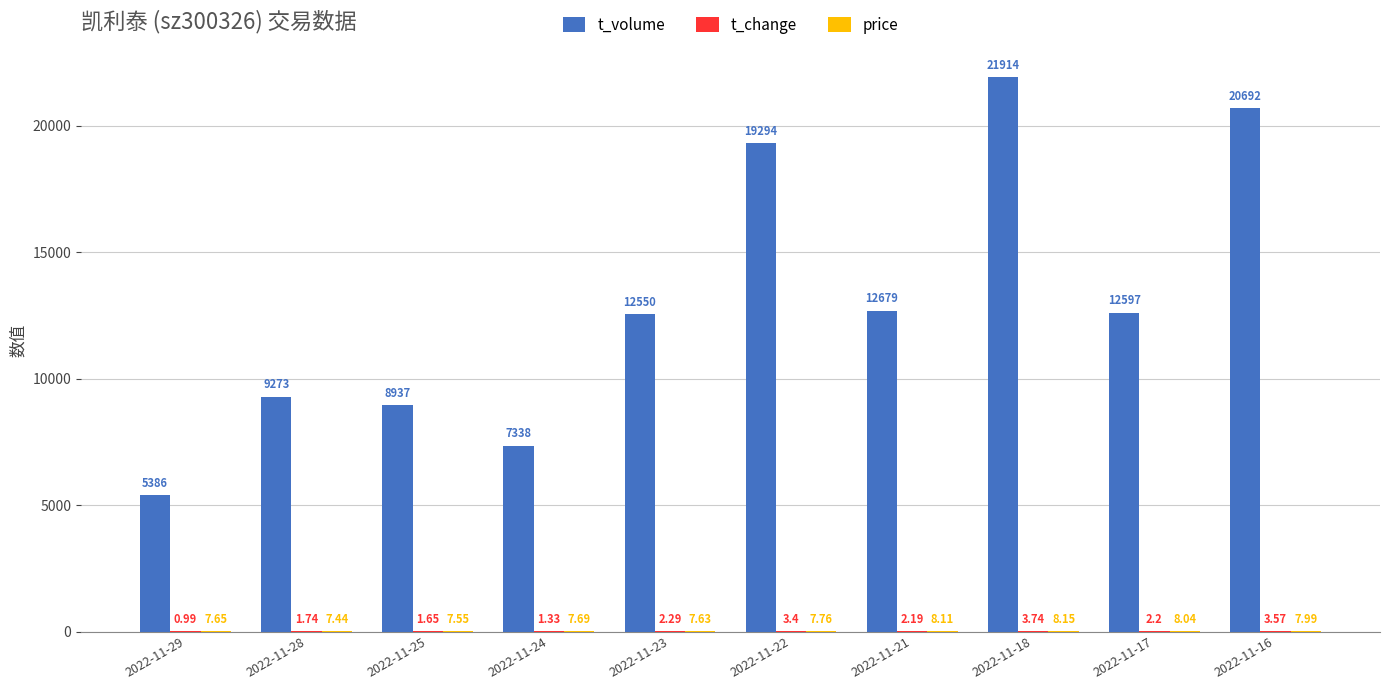

Which series changed the most between 2022-11-21 and 2022-11-16?

t_volume